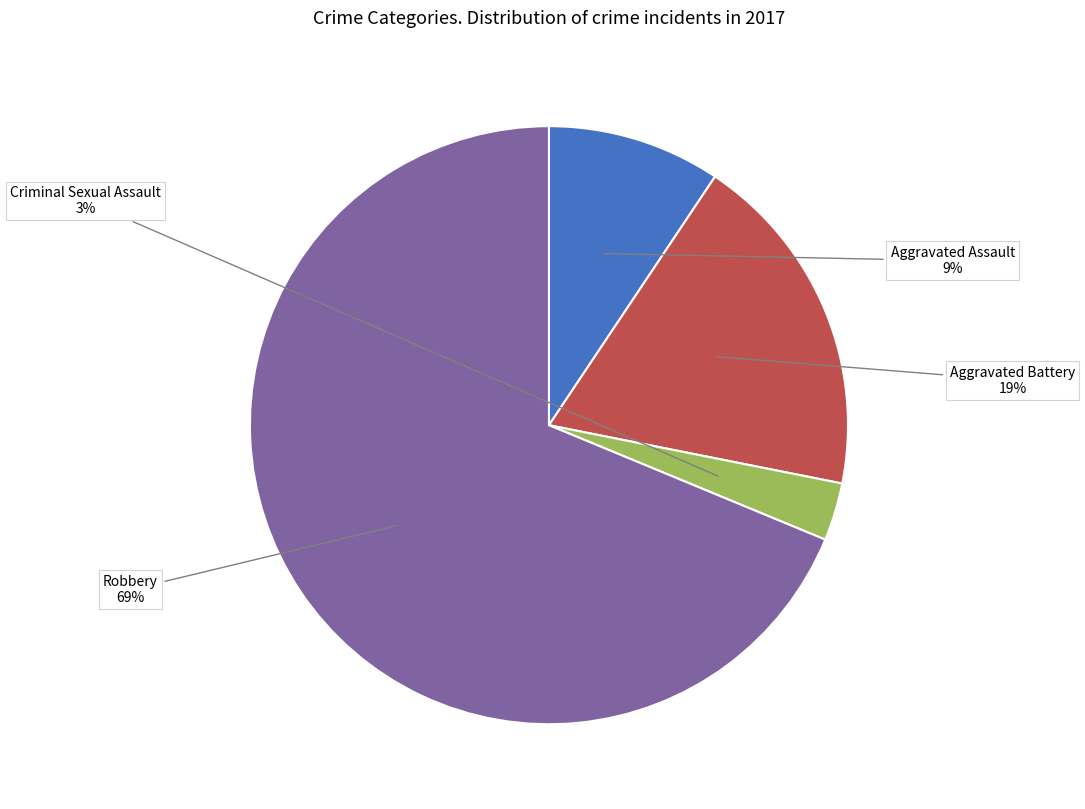

True or false: Robbery accounts for 82% of the total.

False